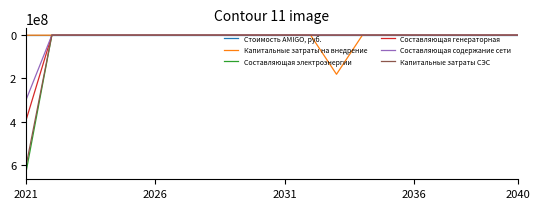

What is the maximum value shown in the chart?

635688795.4